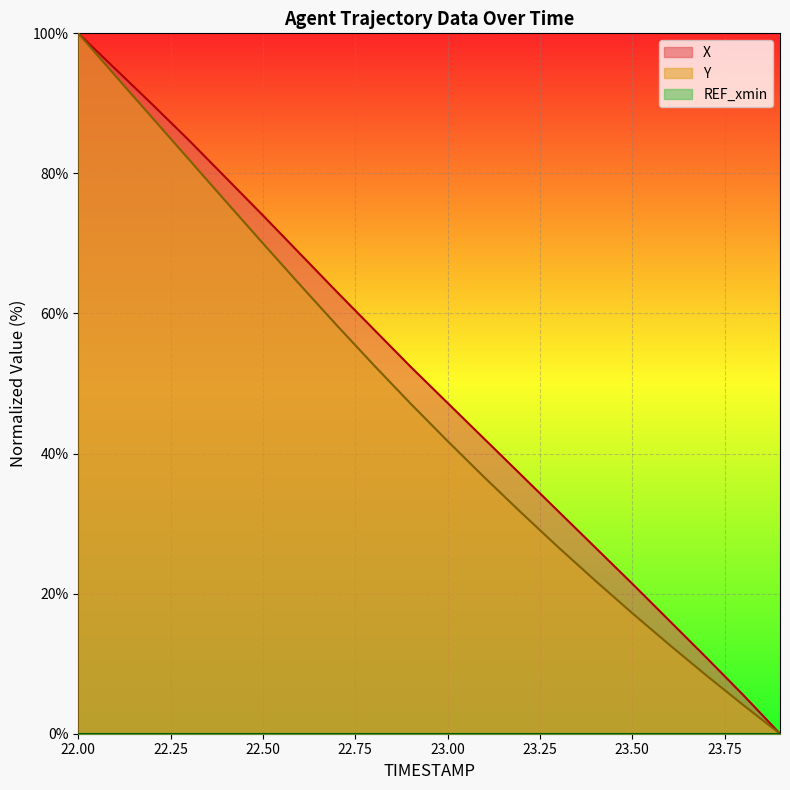

At which category is the sum across all series the highest?

22.00